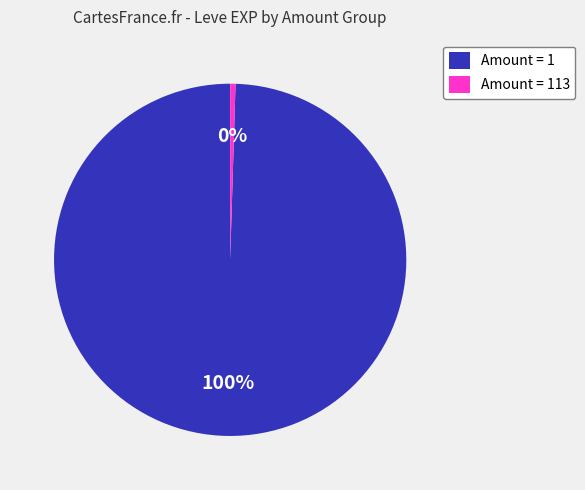

Rank the categories by value from lowest to highest.

Amount = 113, Amount = 1